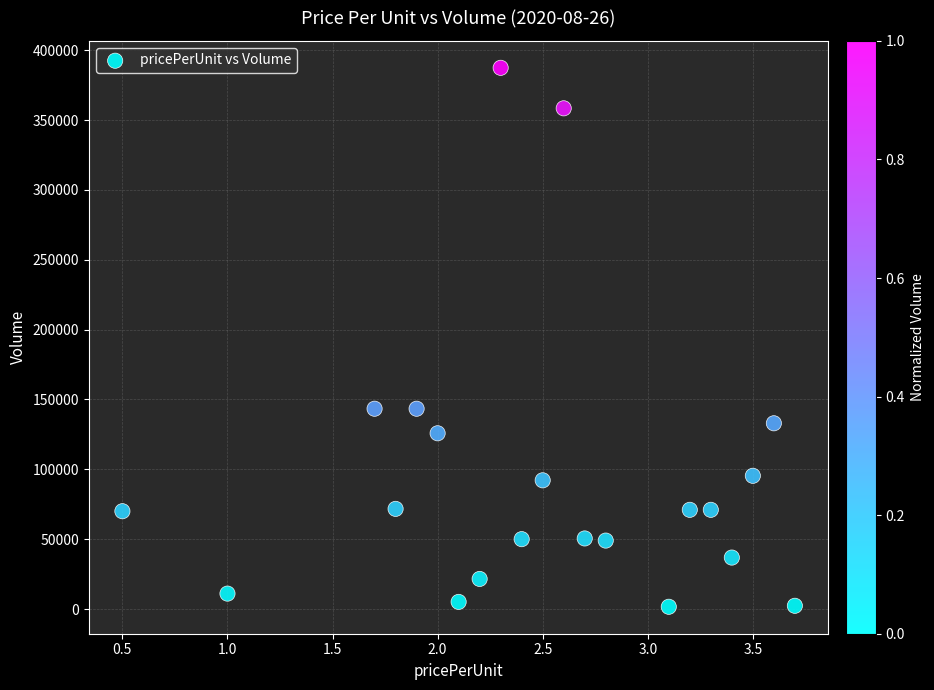

What is the range of Y values (max minus min)?

385782